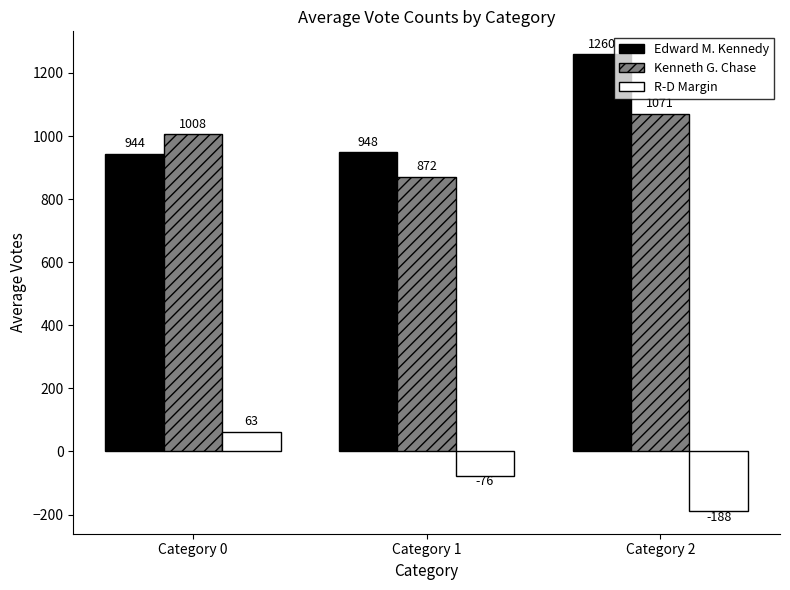

The Kenneth G. Chase series shows 1071.1 at Category 2. True or false?

True